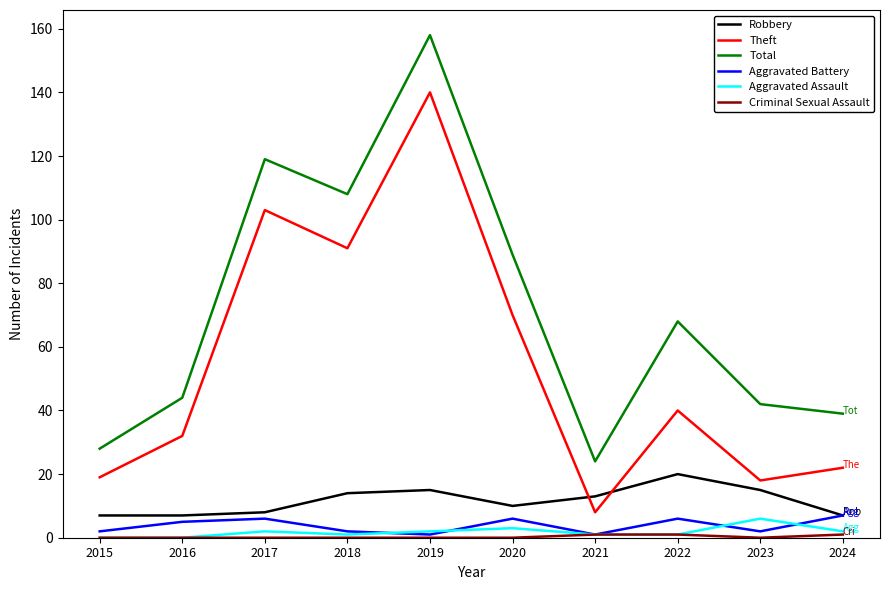

True or false: Robbery has more than 0 points higher than both neighbors.

True